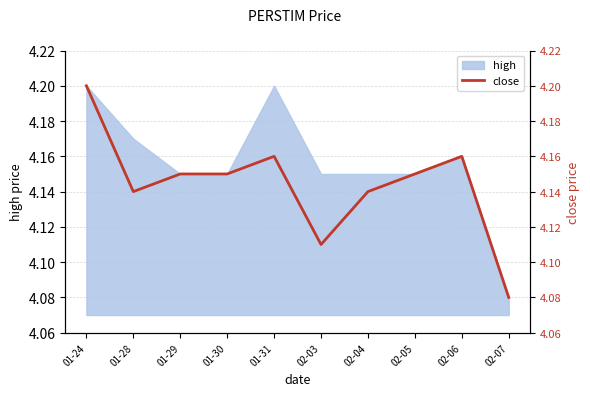

Reading left to right, list all the values displayed in this chart.

01-24=4.2	01-28=4.1	01-29=4.2	01-30=4.2	01-31=4.2	02-03=4.1	02-04=4.1	02-05=4.2	02-06=4.2	02-07=4.1